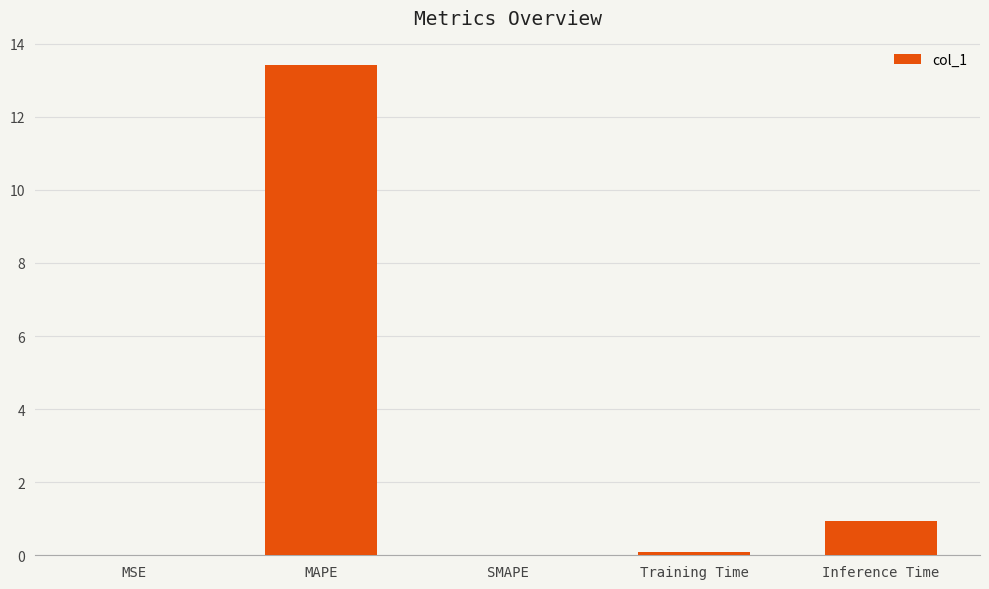

At which category does the chart reach its peak across all series?

MAPE